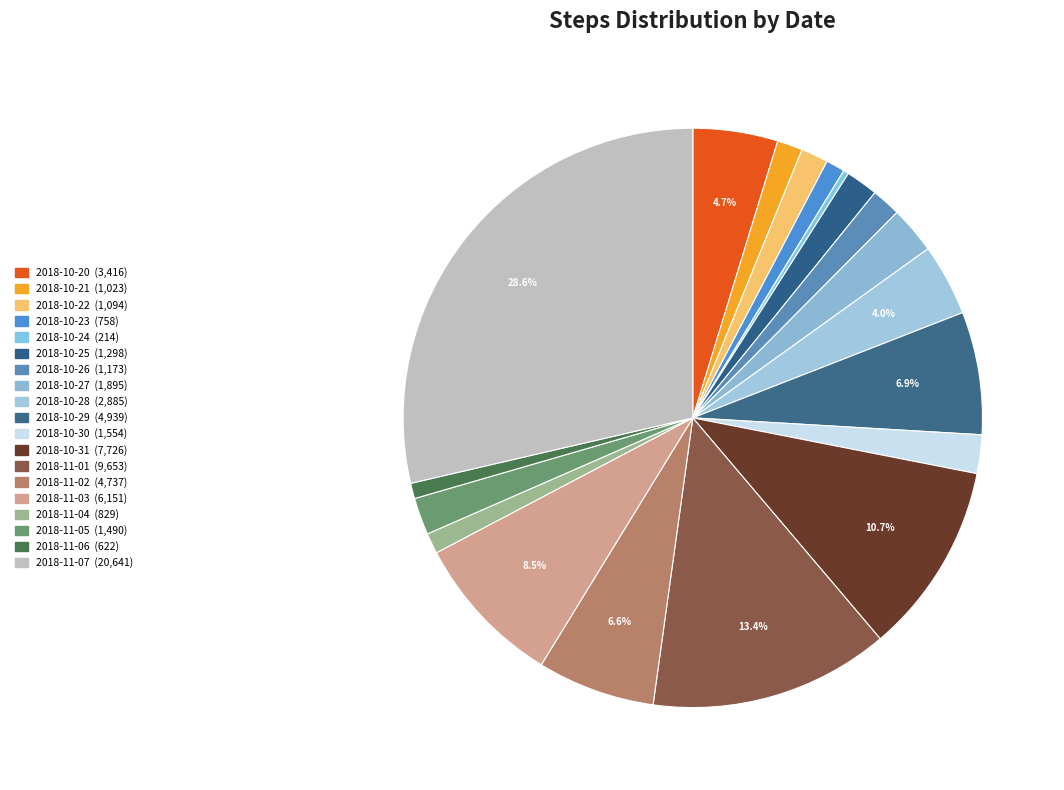

Is 2018-10-29 the majority of the pie?

No